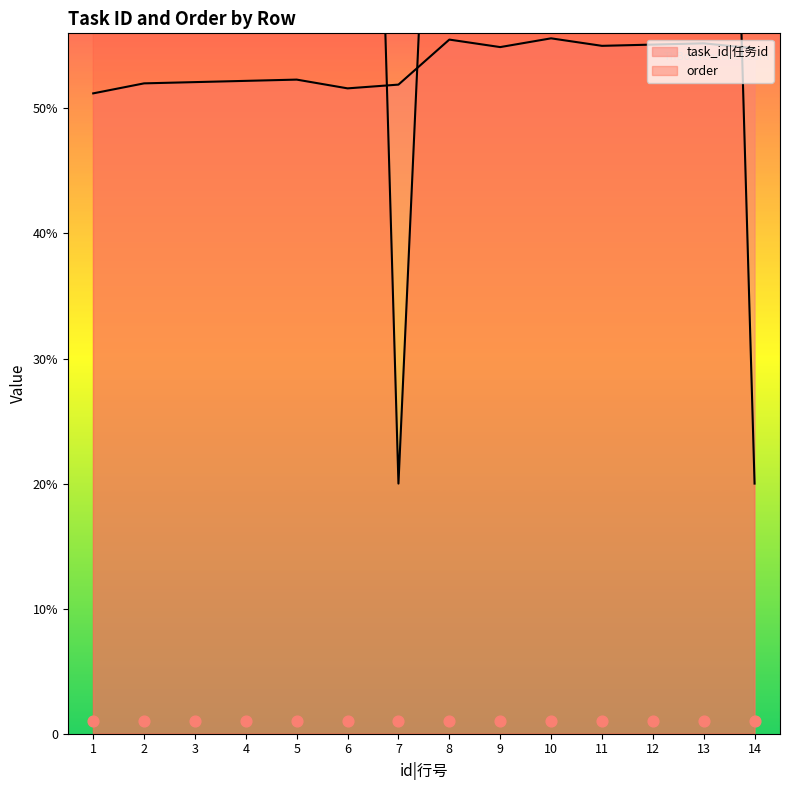

What is the total value across all series at 13?

26152